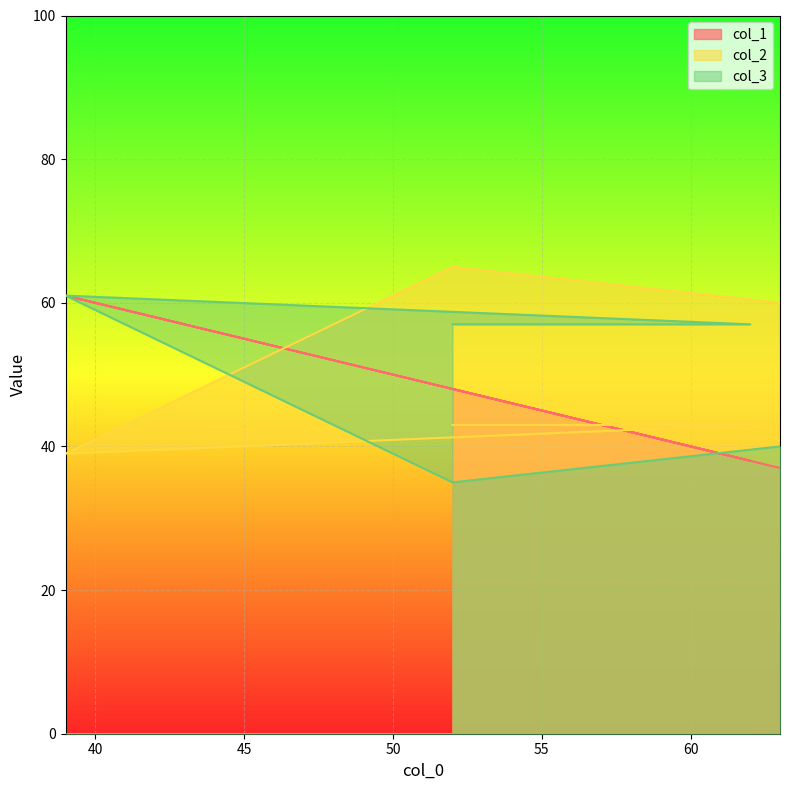

How many lines are shown in the chart?

3